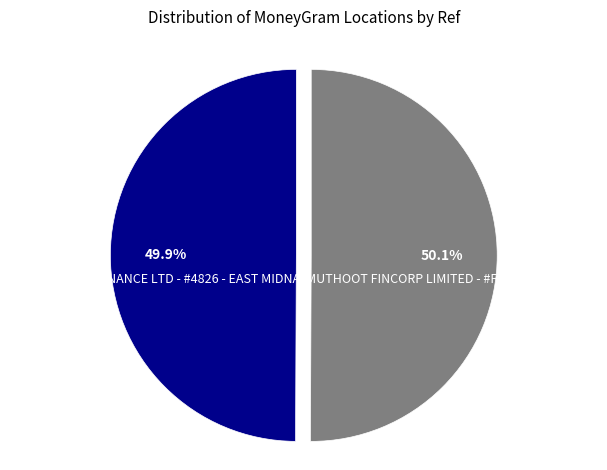

To the nearest percent, what percentage of the pie is MUTHOOT FINANCE LTD - #4826 - EAST MIDNA?

50%